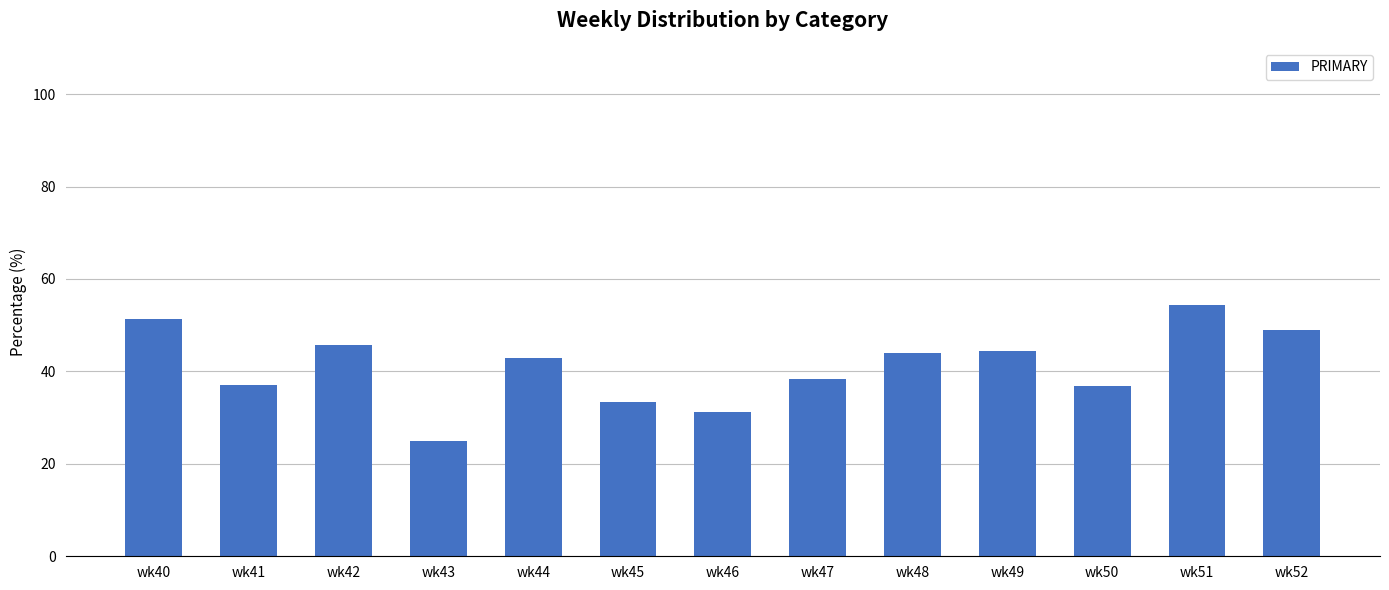

Which has a higher value, wk48 or wk43?

wk48